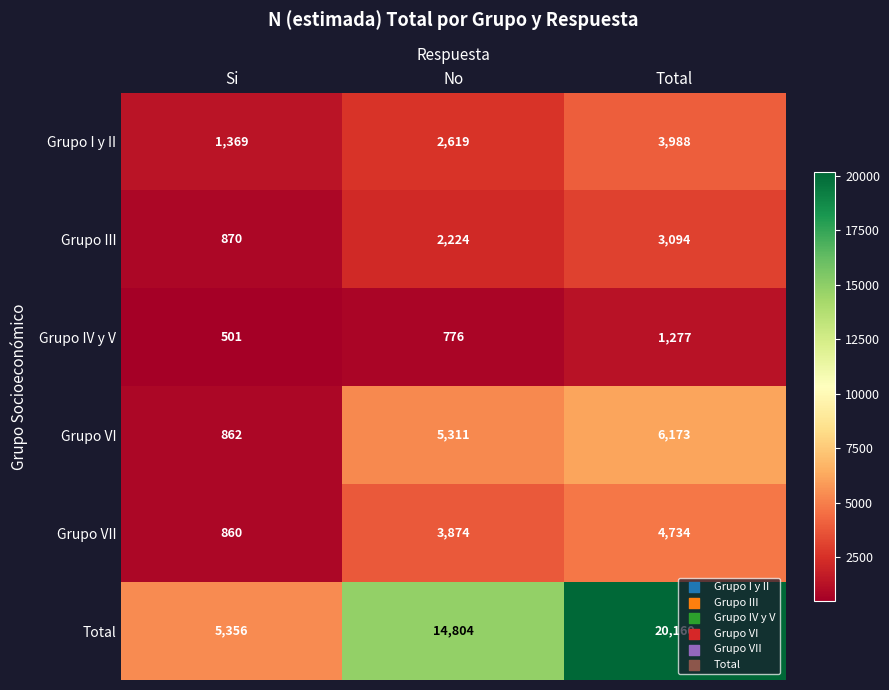

At which category is the sum across all series the highest?

Total